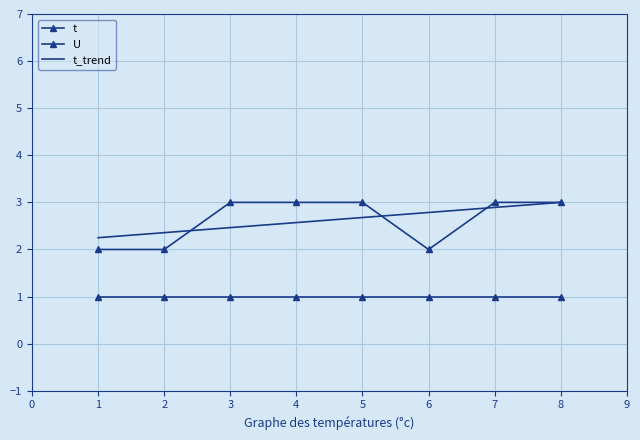

Reading left to right, transcribe all the data shown in this chart.

t: 2.0	2.0	3.0	3.0	3.0	2.0	3.0	3.0
U: 1.0	1.0	1.0	1.0	1.0	1.0	1.0	1.0
t_trend: 2.2	2.4	2.5	2.6	2.7	2.8	2.9	3.0